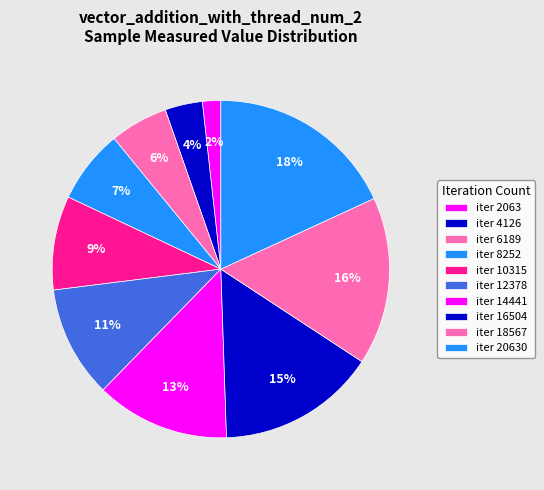

Count the number of slices in the pie.

10